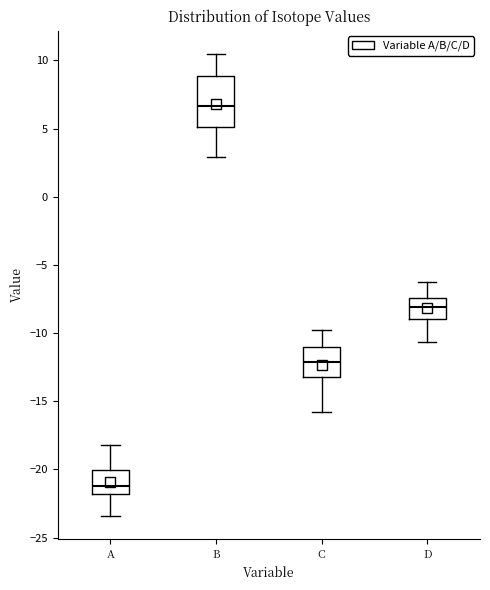

Which box has the highest median line?

B